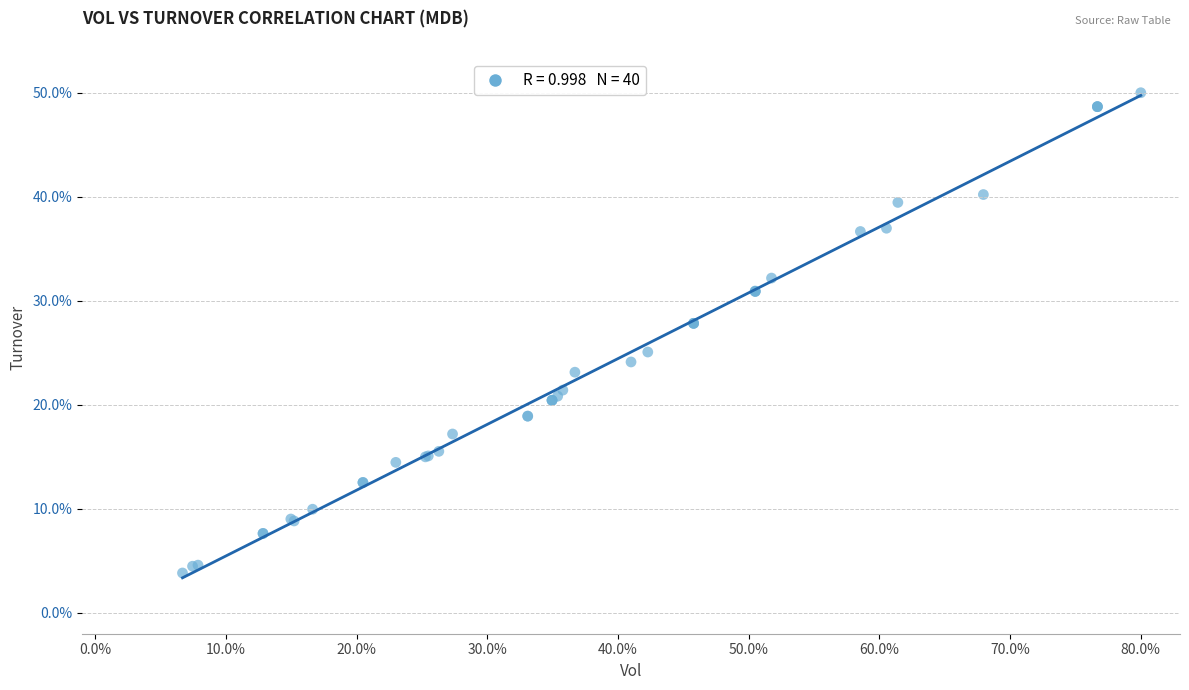

What Y value in the scatter plot is closest to 26?

25.1